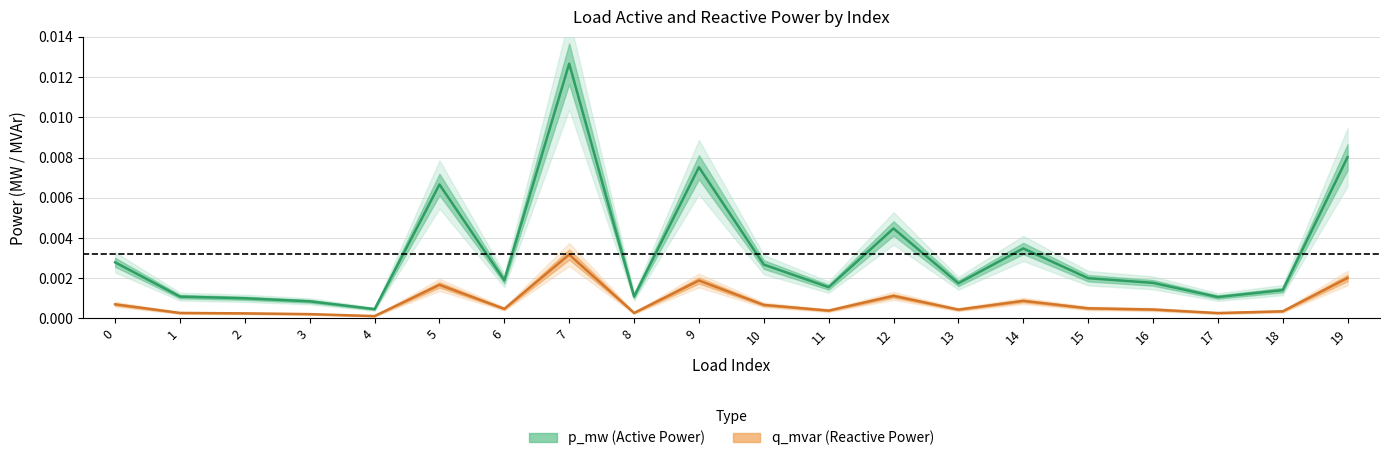

Which series has the largest total across all categories?

p_mw